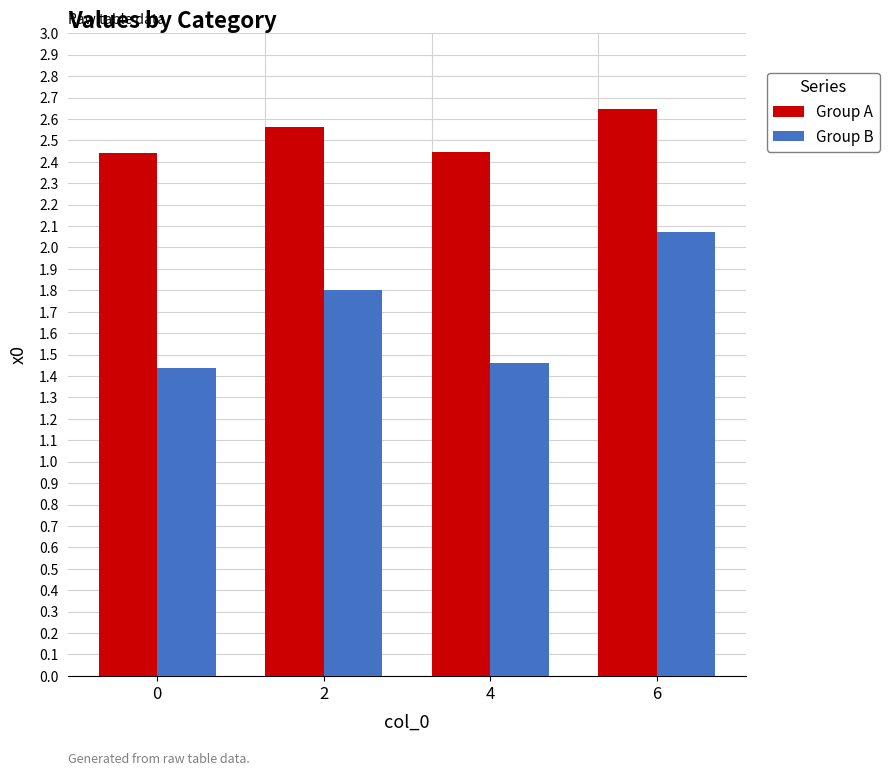

What is the sum of all Group A values?

10.1